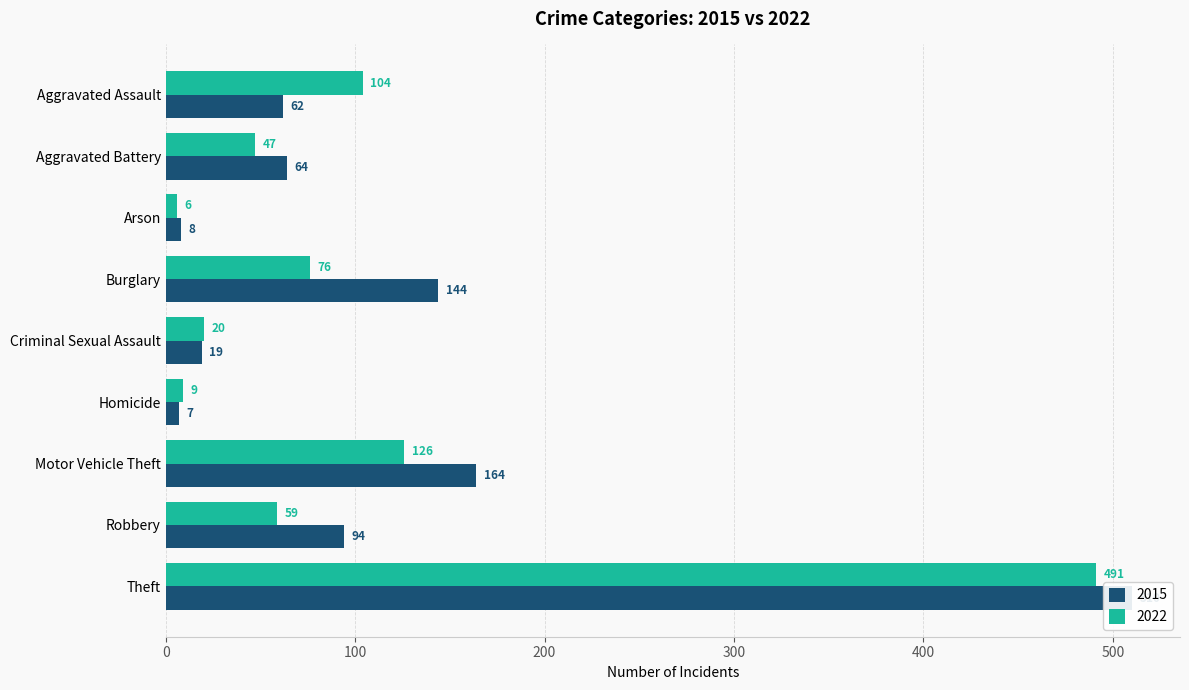

At which category is the sum across all series the highest?

Theft